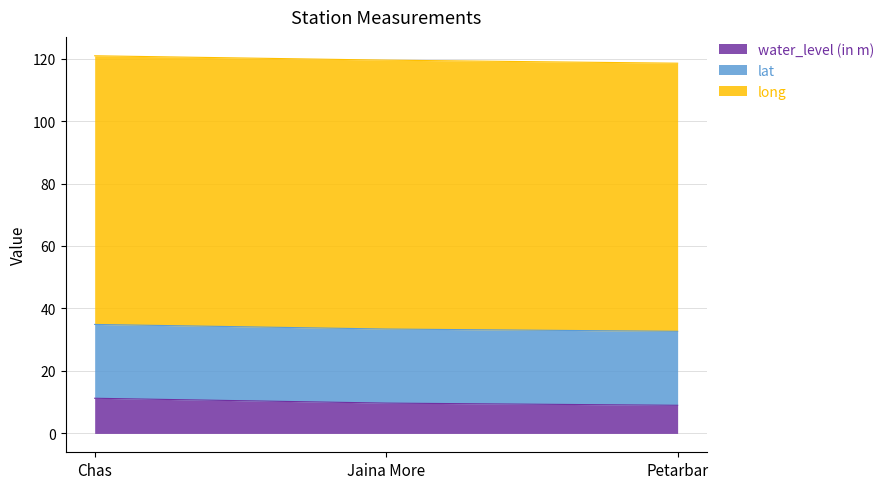

Between Chas and Jaina More, which series saw the biggest shift?

water_level (in m)